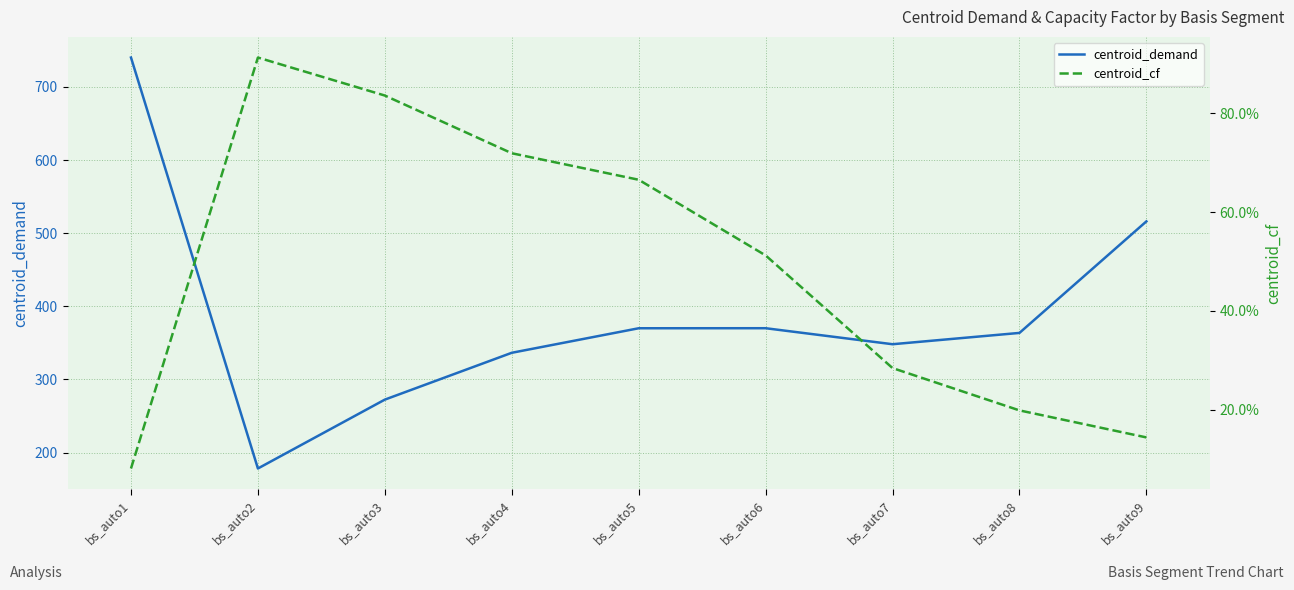

Is this an area chart (filled region under the line)?

No